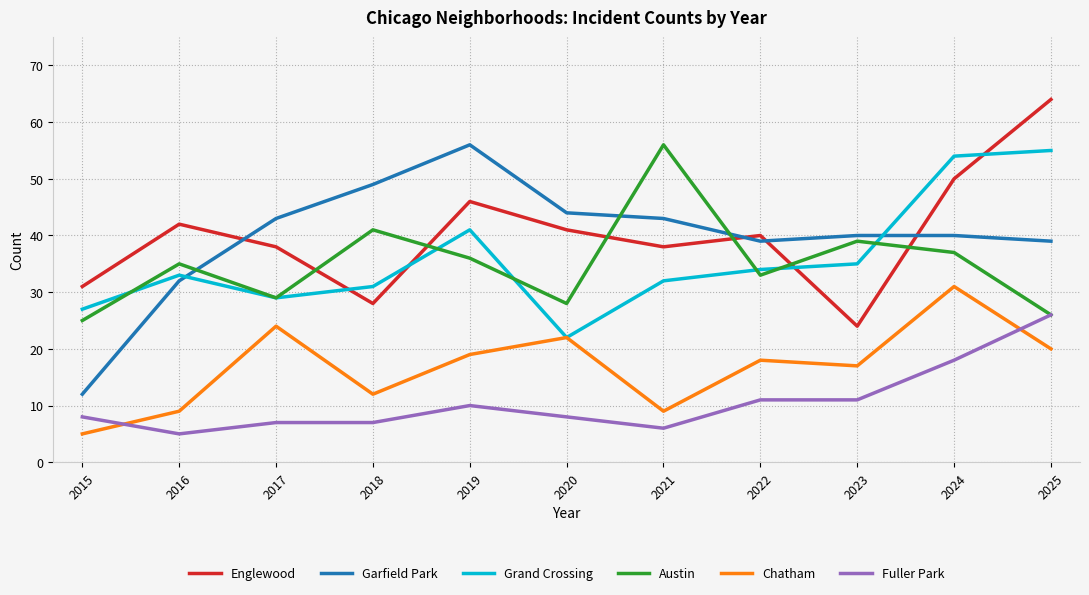

What is the total value across all series at 2021?

184